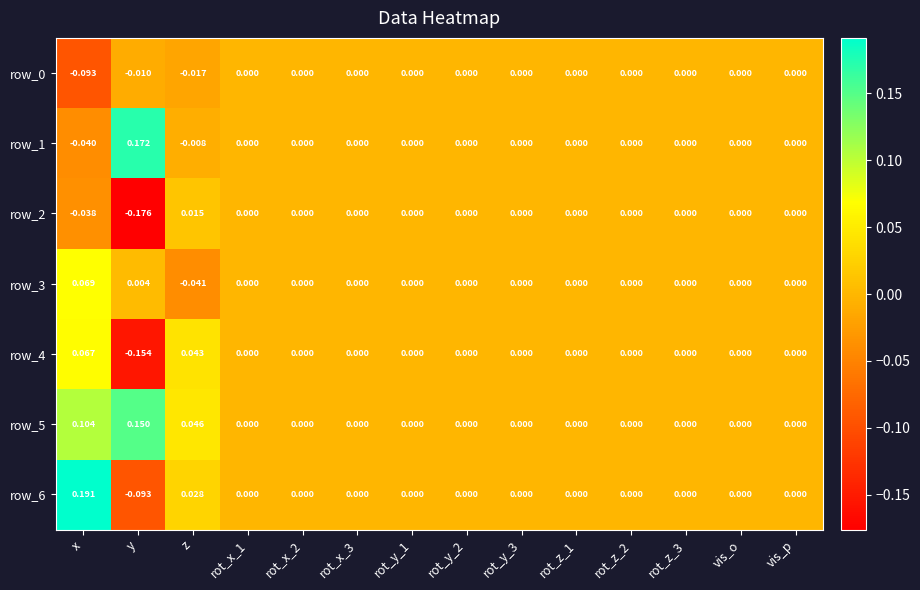

Which category has the highest value in the row_4 series?

x